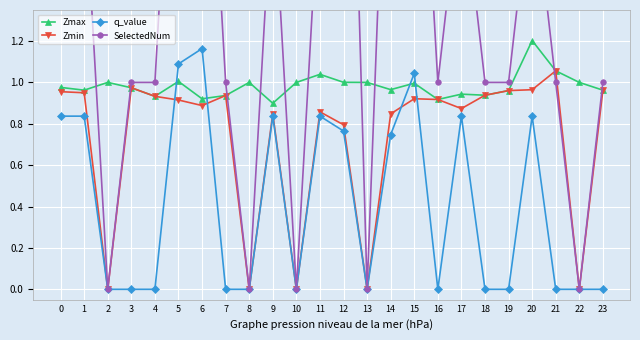

Between 7 and 22, which series saw the biggest shift?

SelectedNum